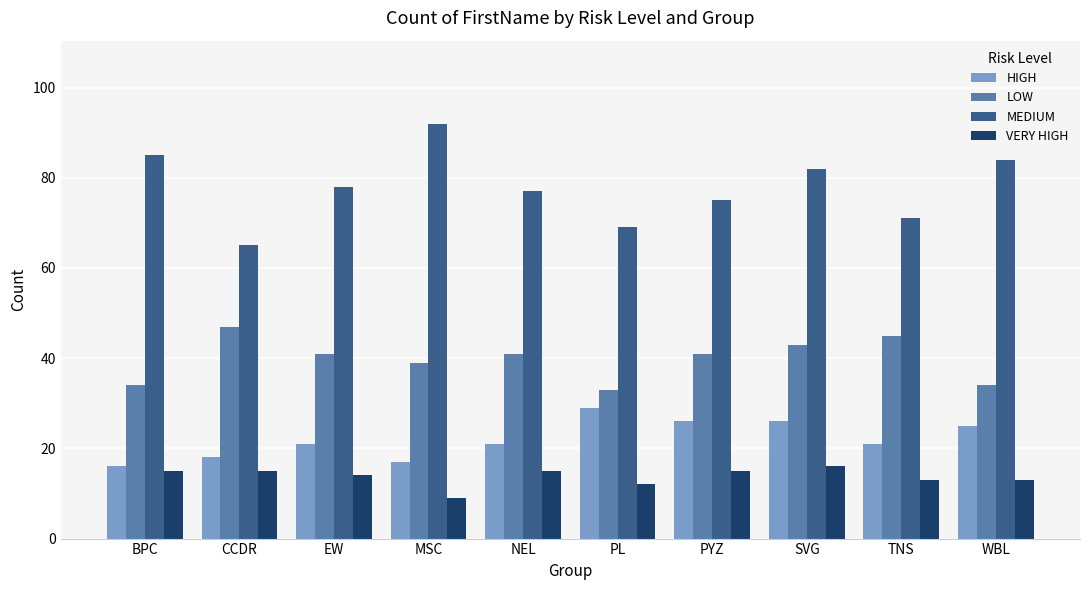

Which category has the lowest value across all series?

MSC